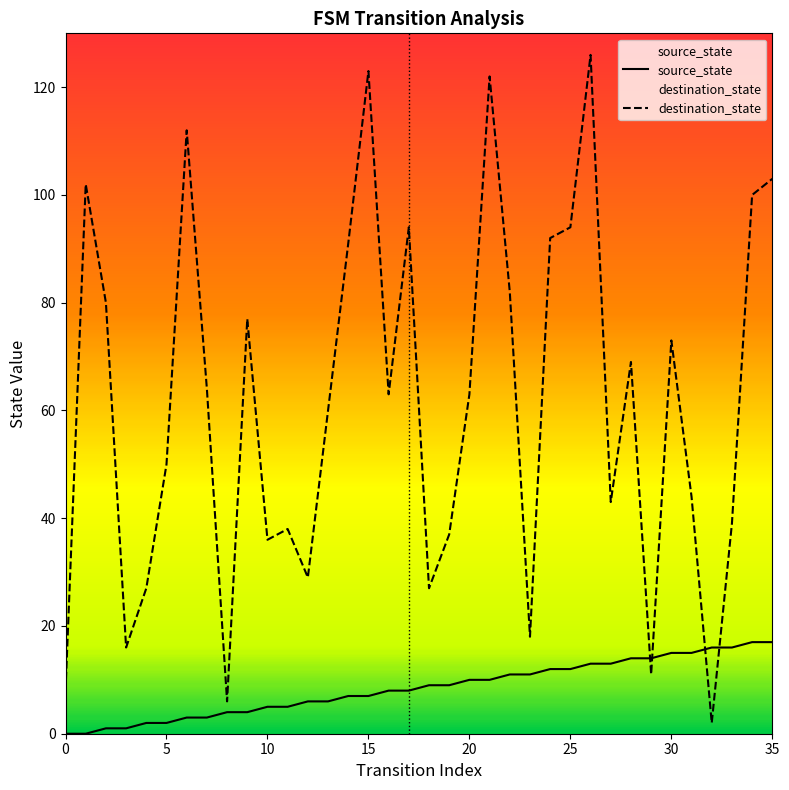

What is the maximum value for source_state?

17